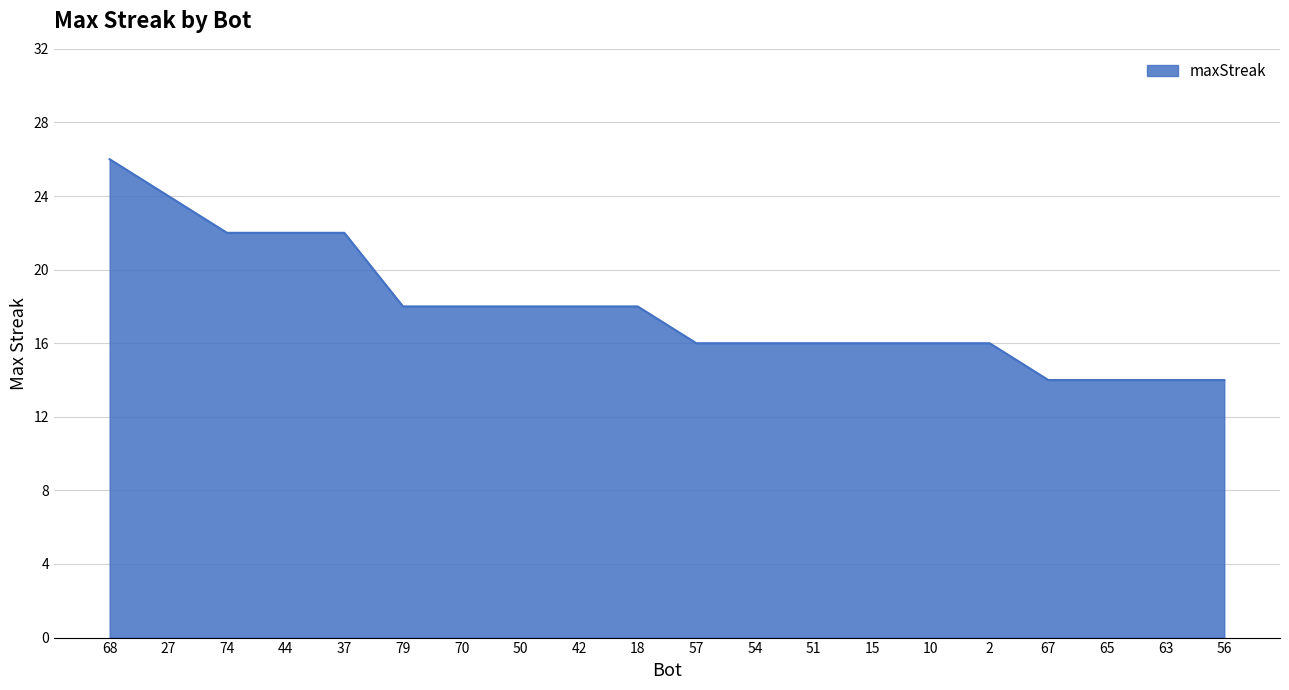

At which label does the data first exceed 18?

68